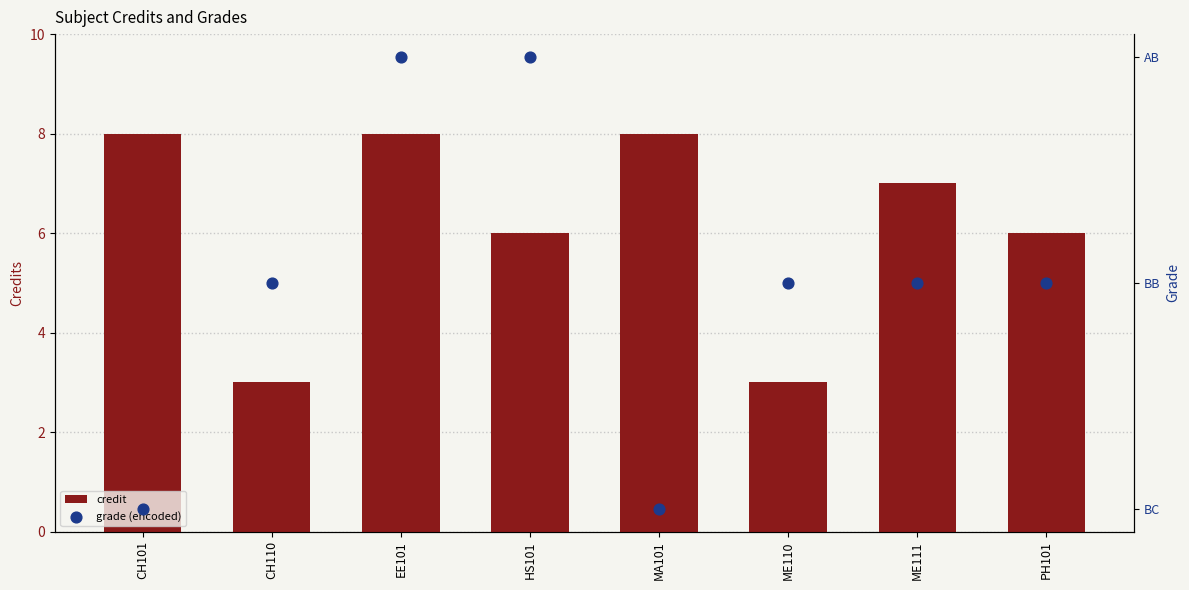

Is the value of Grade (encoded) at HS101 greater than the value of Credit at PH101?

No